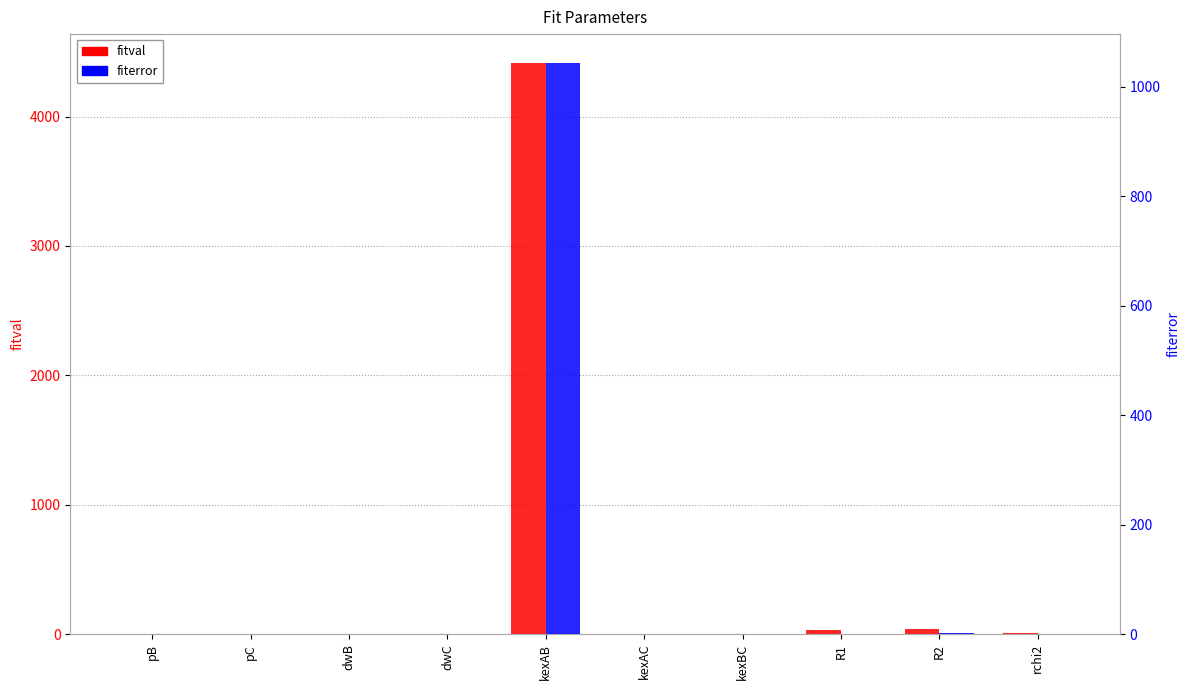

How many positive values does the fiterror series have?

5